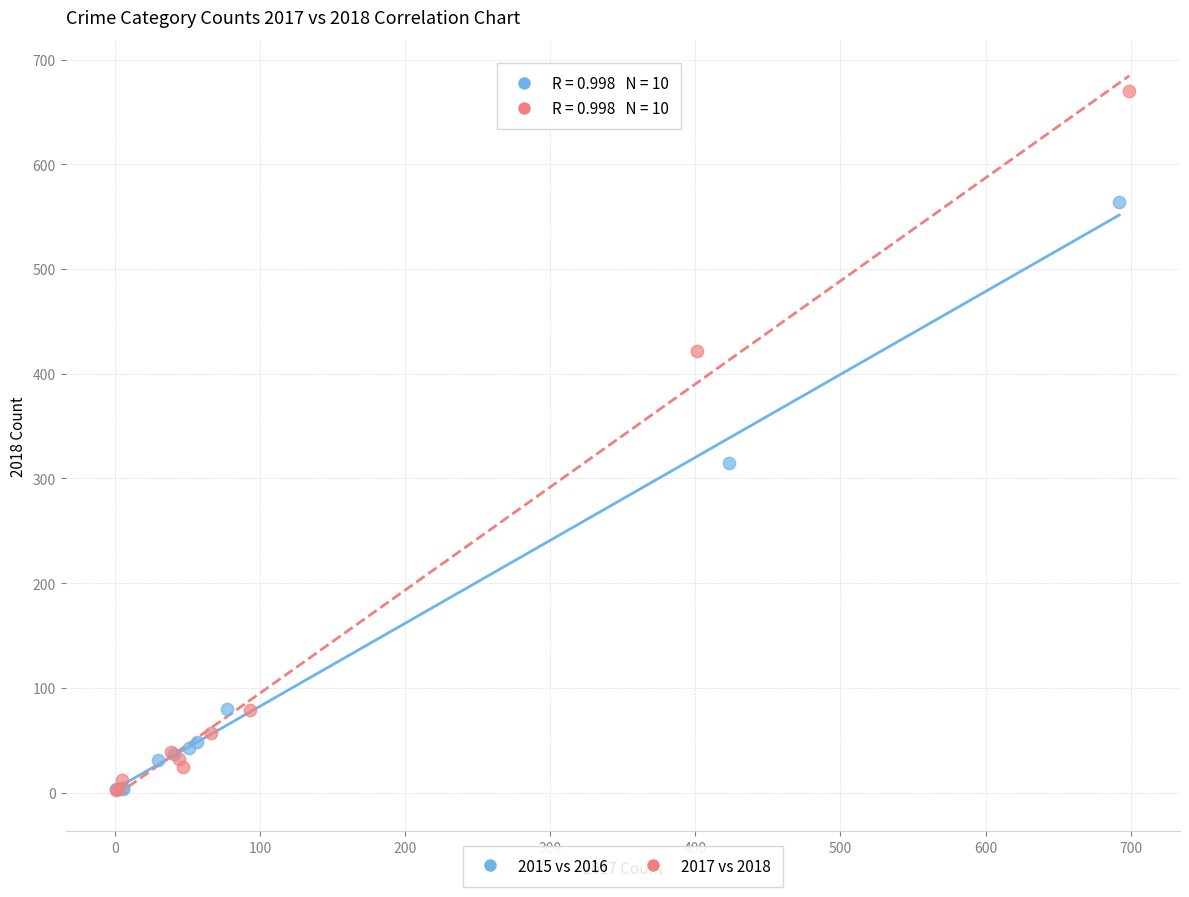

Which series contains the highest Y value?

2017 vs 2018